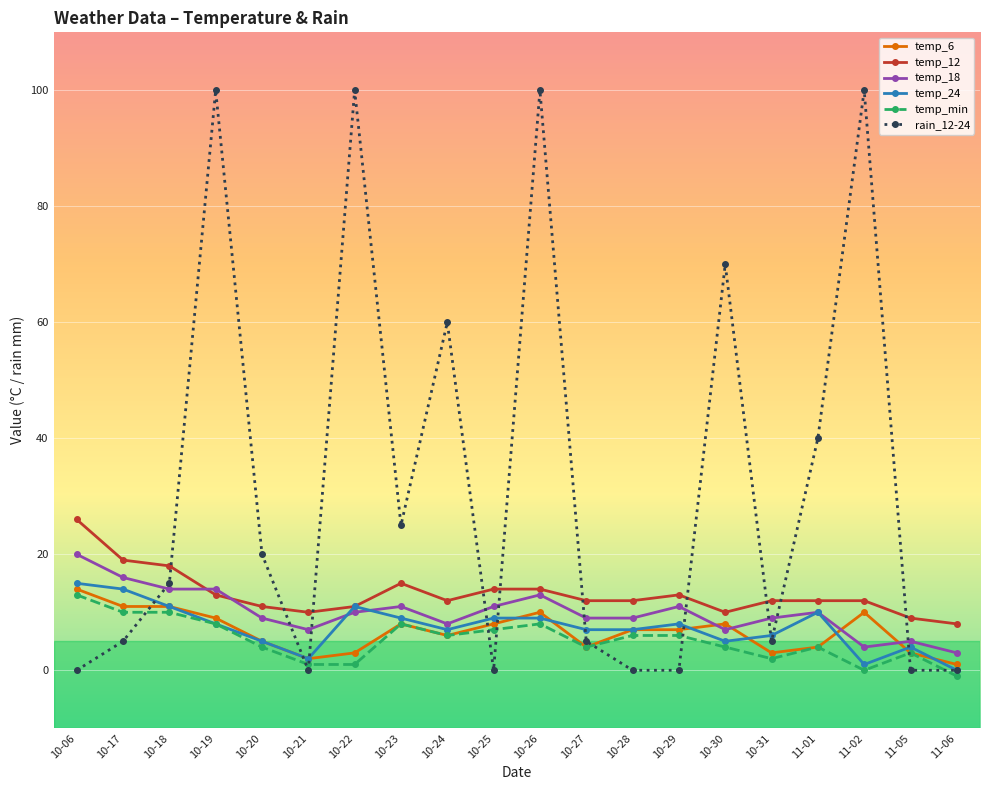

What is the highest value of the temp_24 series?

15